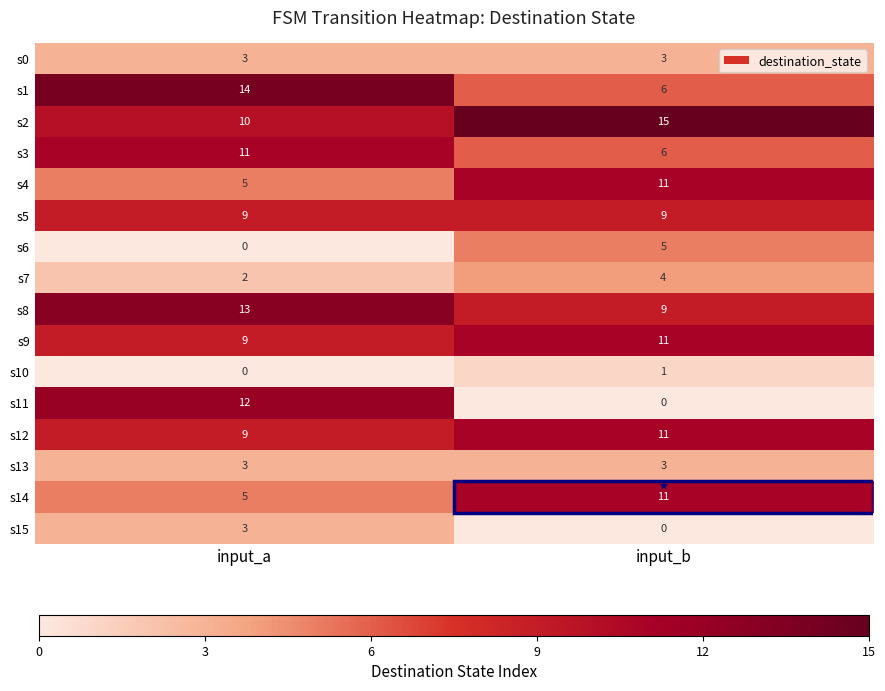

What is the difference between the s11 values at input_a and input_b?

12